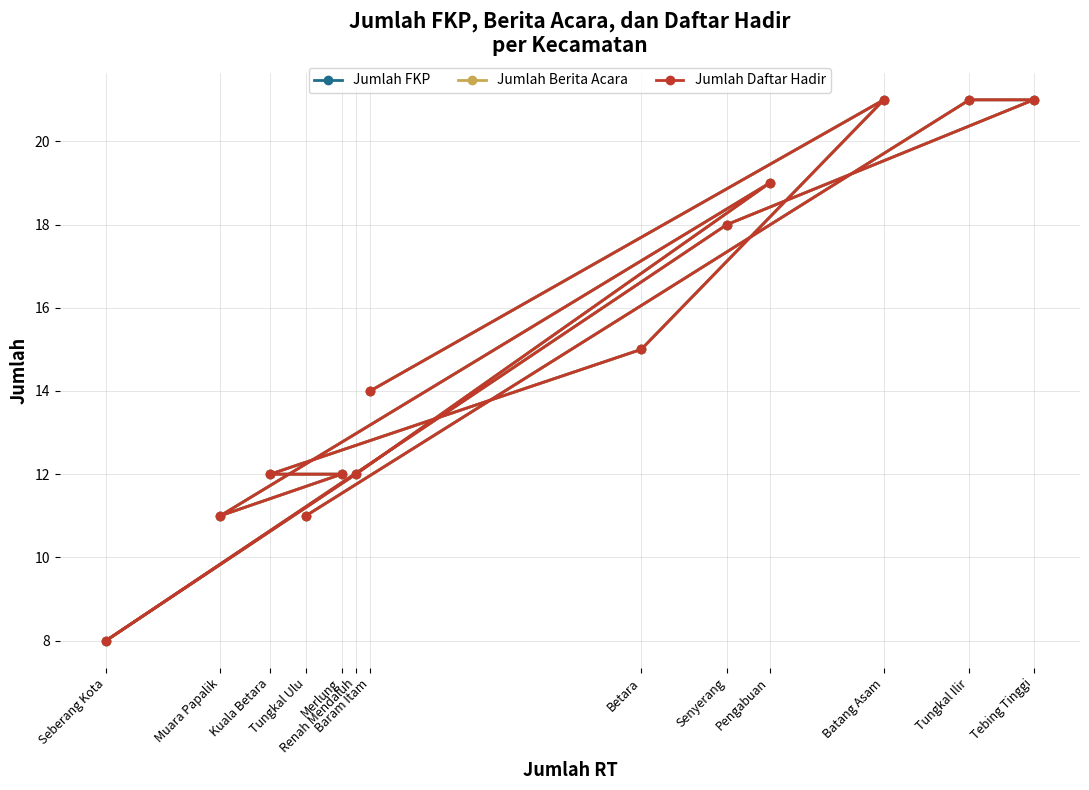

True or false: Jumlah FKP and Jumlah Daftar Hadir cross at least once.

False